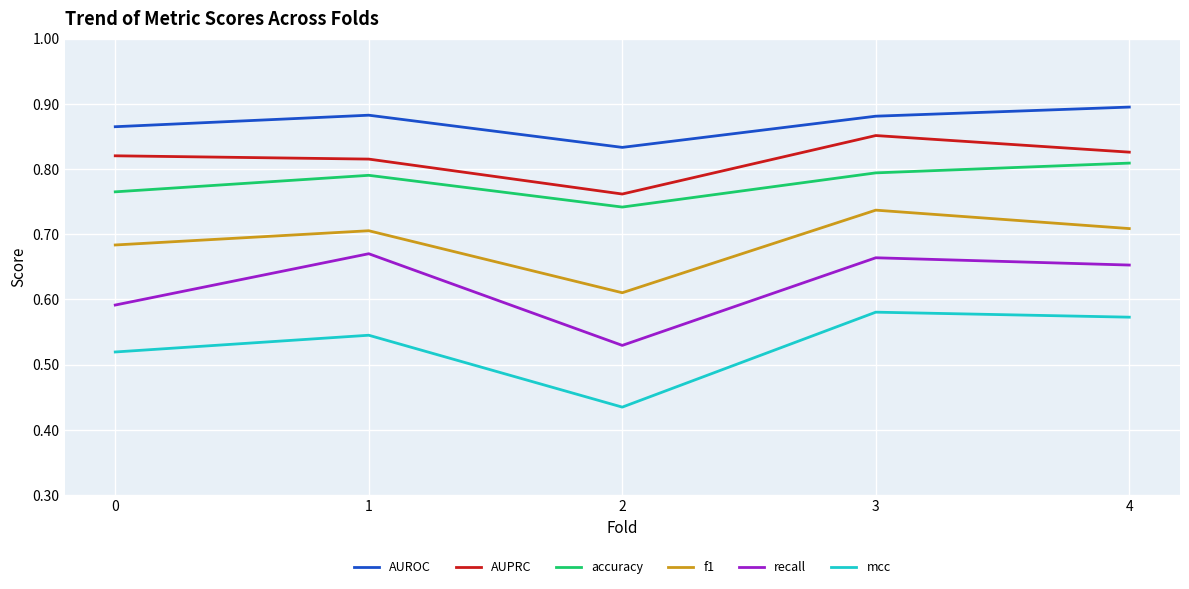

Which category has the lowest value across all series?

2